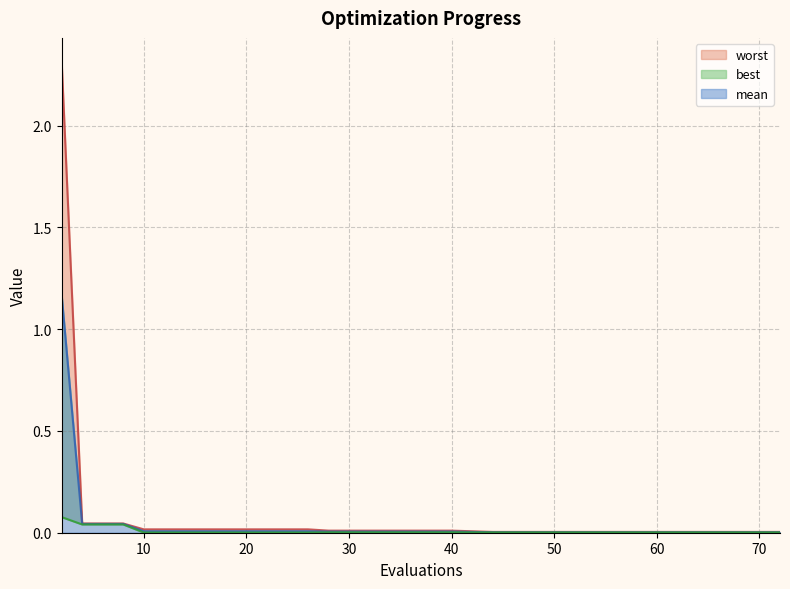

Rank the series at 32 from lowest to highest value.

best, mean, worst